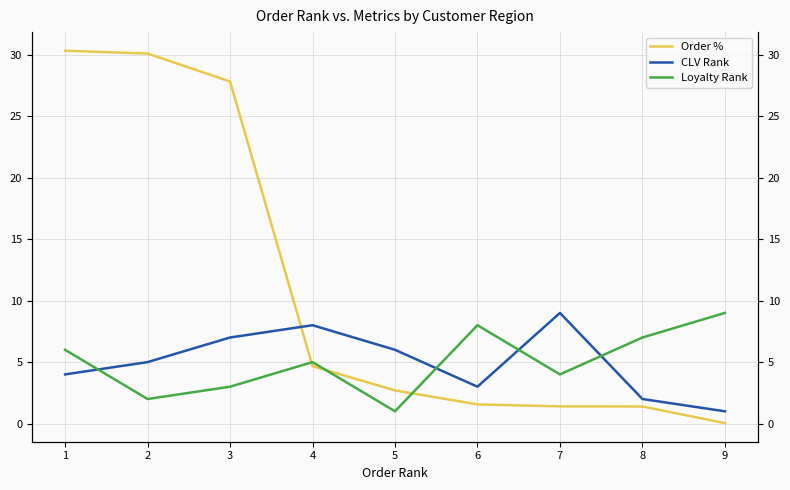

True or false: Loyalty Rank has a value of 9.1 at 8.

False